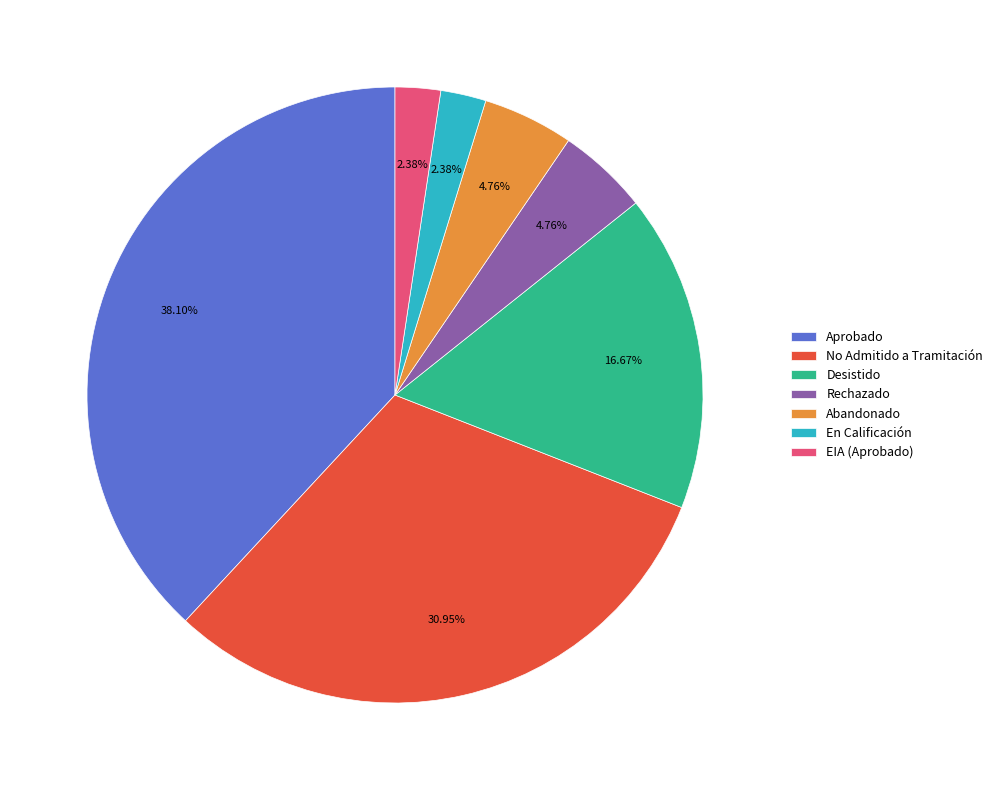

Which category has the biggest portion of the pie?

Aprobado